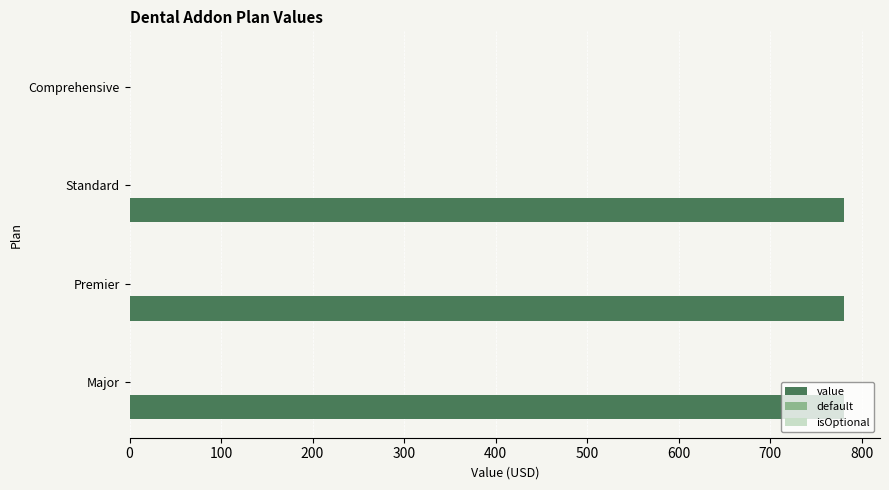

How many categories are shown in the chart?

4